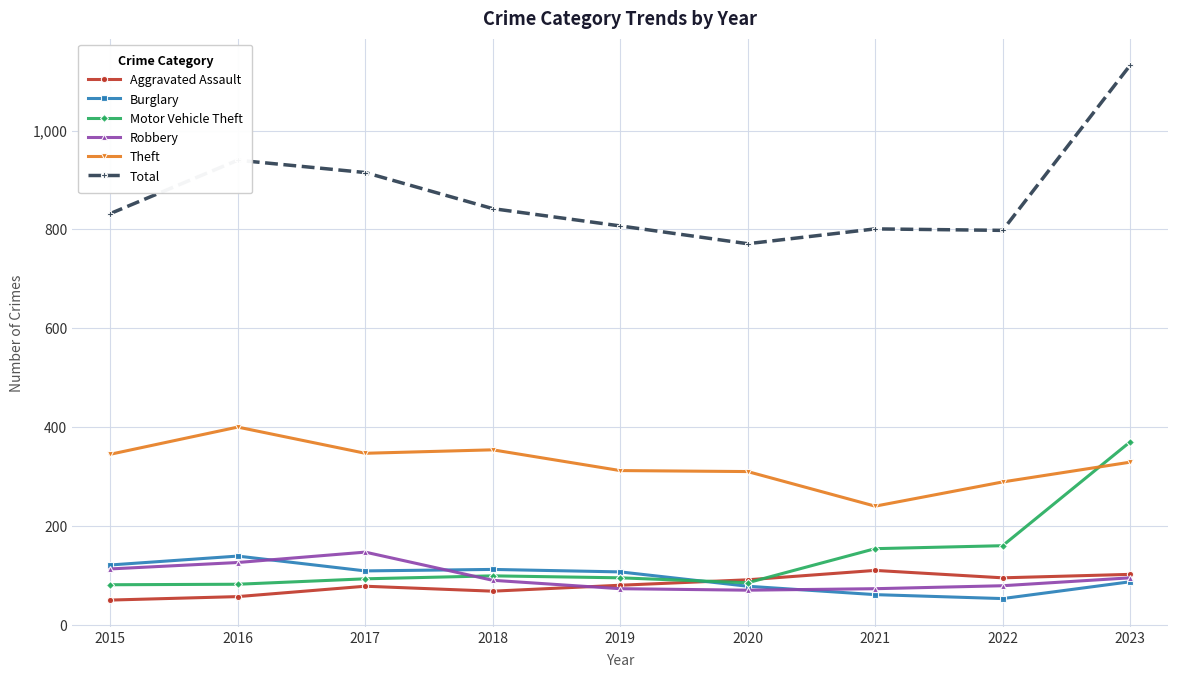

True or false: Theft and Burglary cross at least once.

False